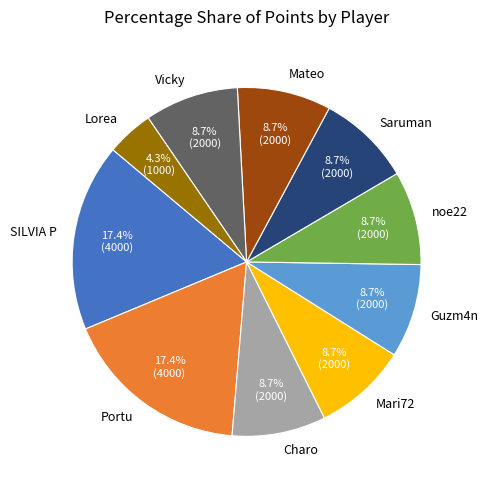

Is noe22 the majority of the pie?

No